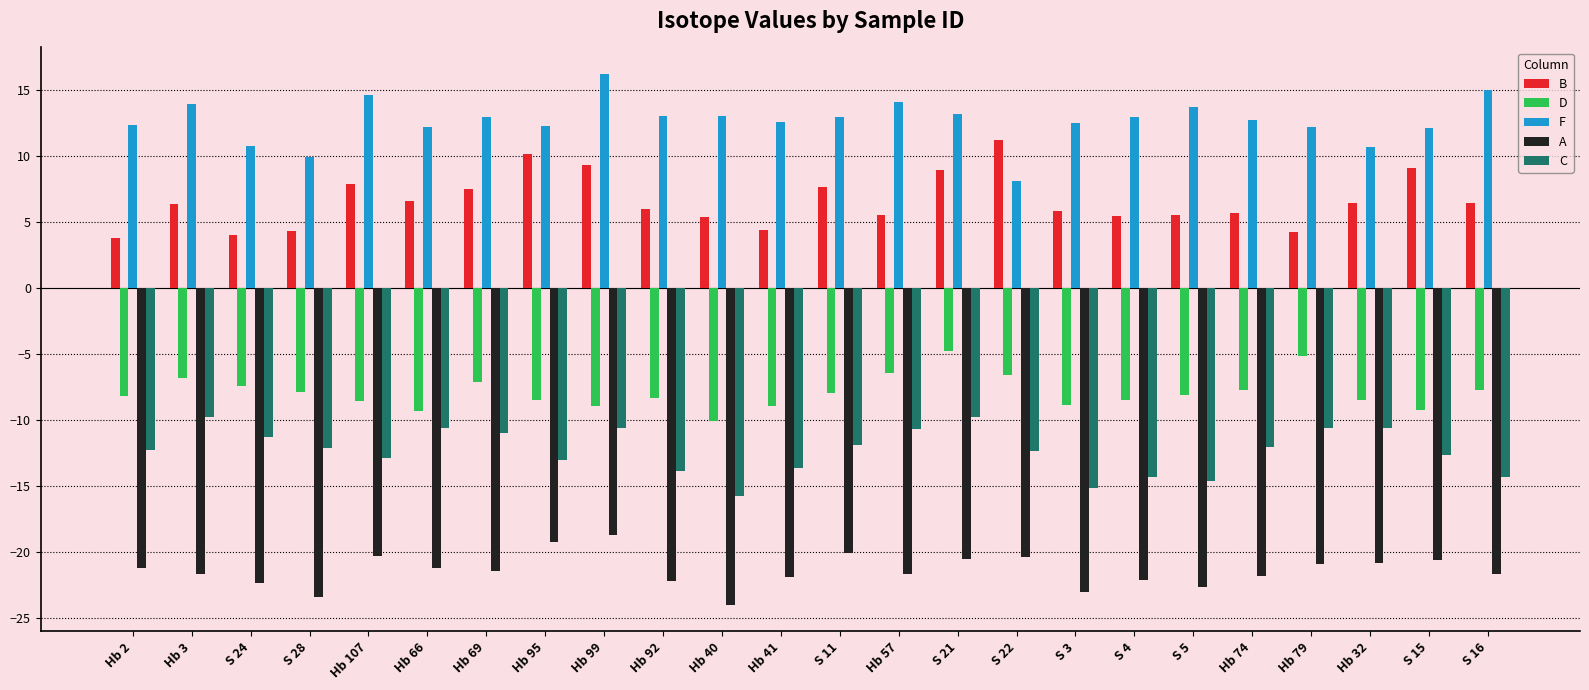

Rank the series at S 16 from lowest to highest value.

A, C, D, B, F